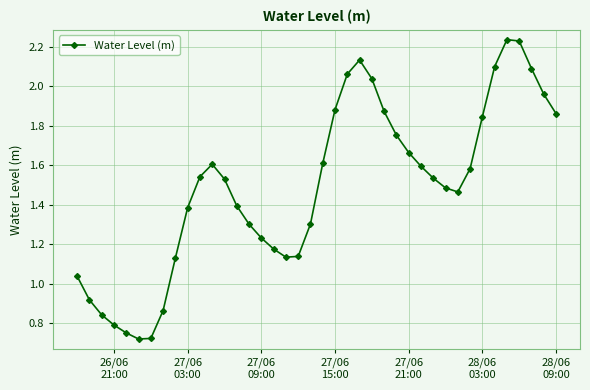

What is the sum of all values?

59.5